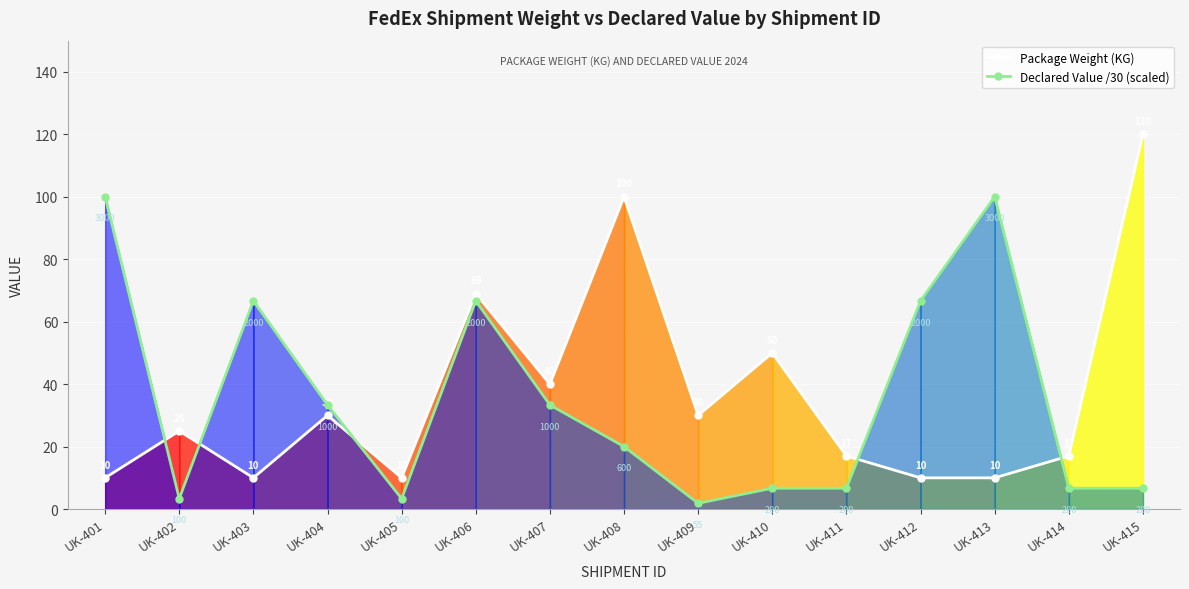

What is the greatest value displayed?

120.0